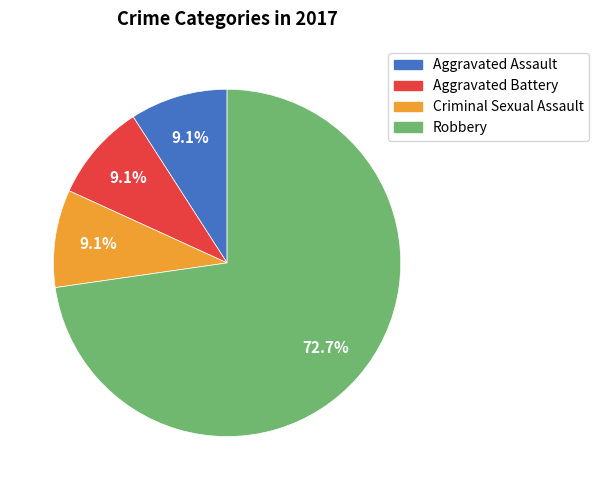

Which category has the biggest portion of the pie?

Robbery